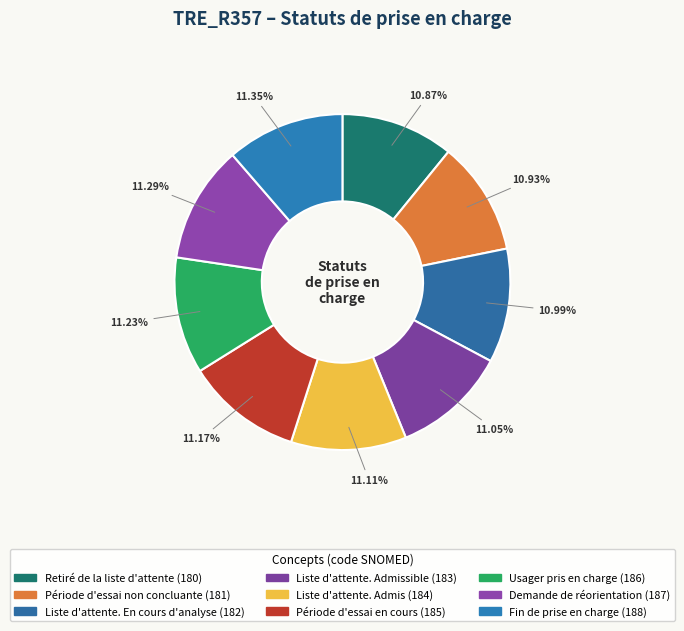

Which category has the biggest portion of the pie?

Fin de prise en charge